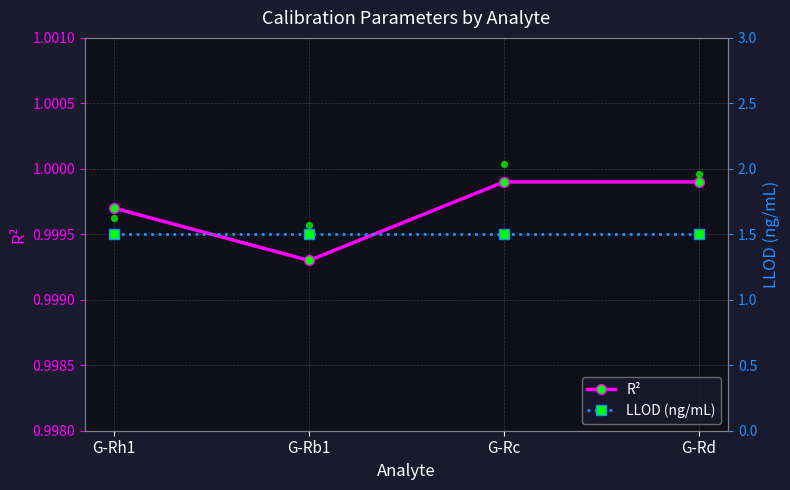

Is the value of R² at G-Rc greater than the value of LLOD (ng/mL) at G-Rc?

No